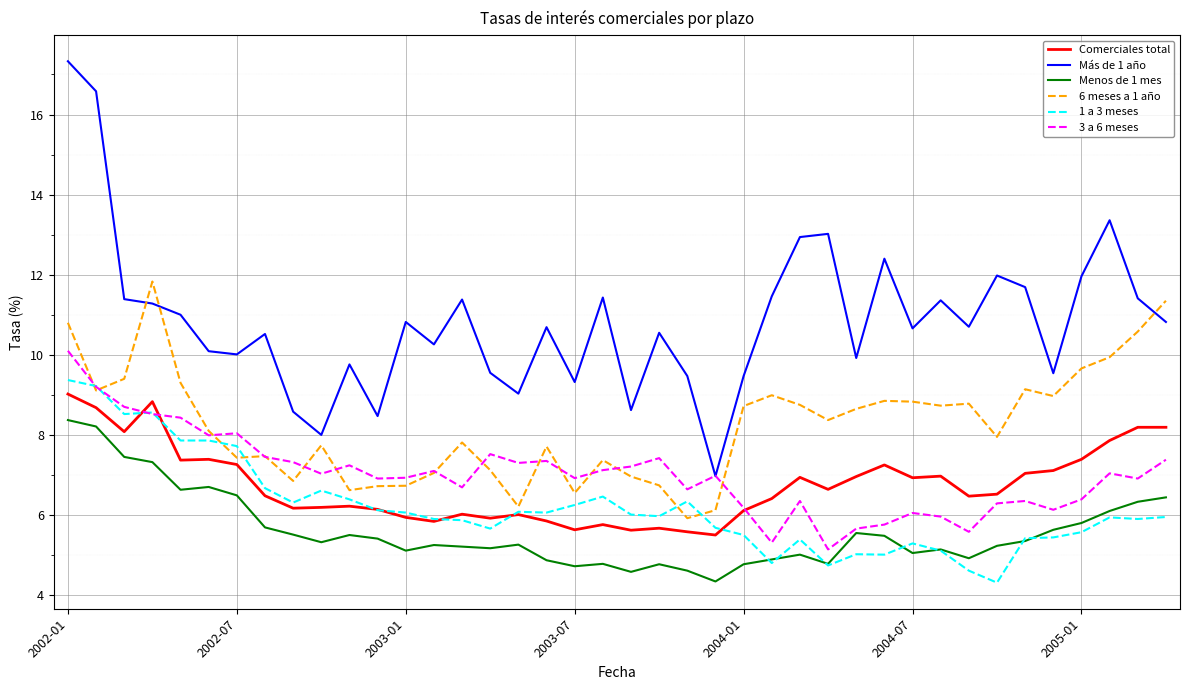

Which series has the largest total across all categories?

Más de 1 año